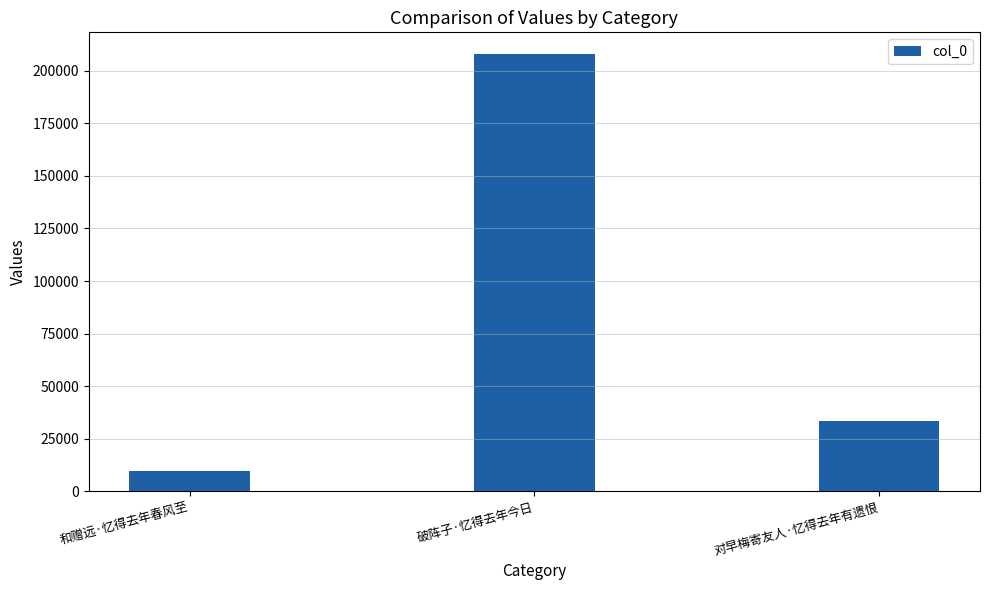

Where does the data first go above 33331?

破阵子·忆得去年今日